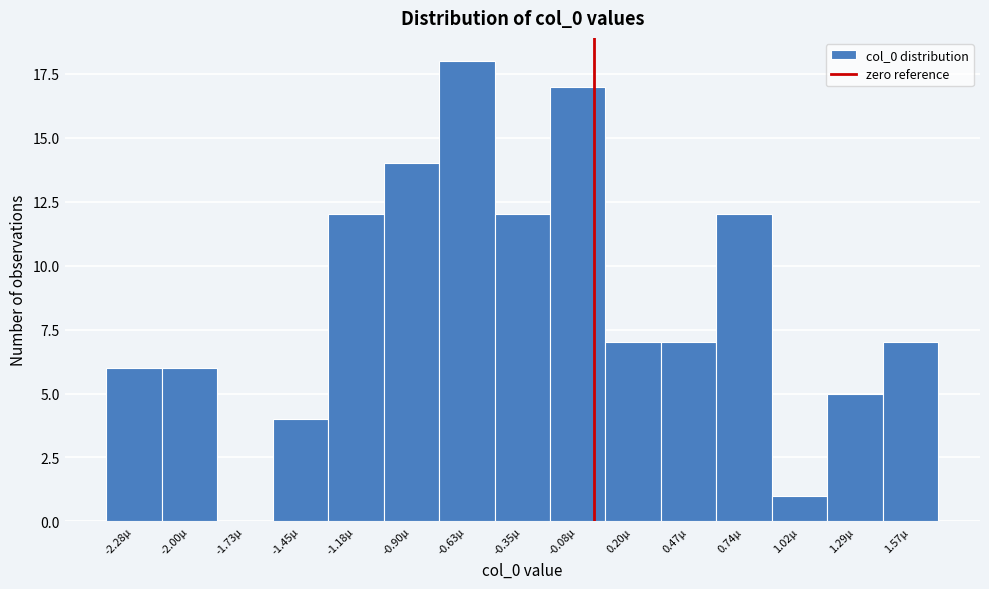

Reading right to left, list all the values displayed in this chart.

1.57µ=7	1.29µ=5	1.02µ=1	0.74µ=12	0.47µ=7	0.20µ=7	-0.08µ=17	-0.35µ=12	-0.63µ=18	-0.90µ=14	-1.18µ=12	-1.45µ=4	-1.73µ=0	-2.00µ=6	-2.28µ=6